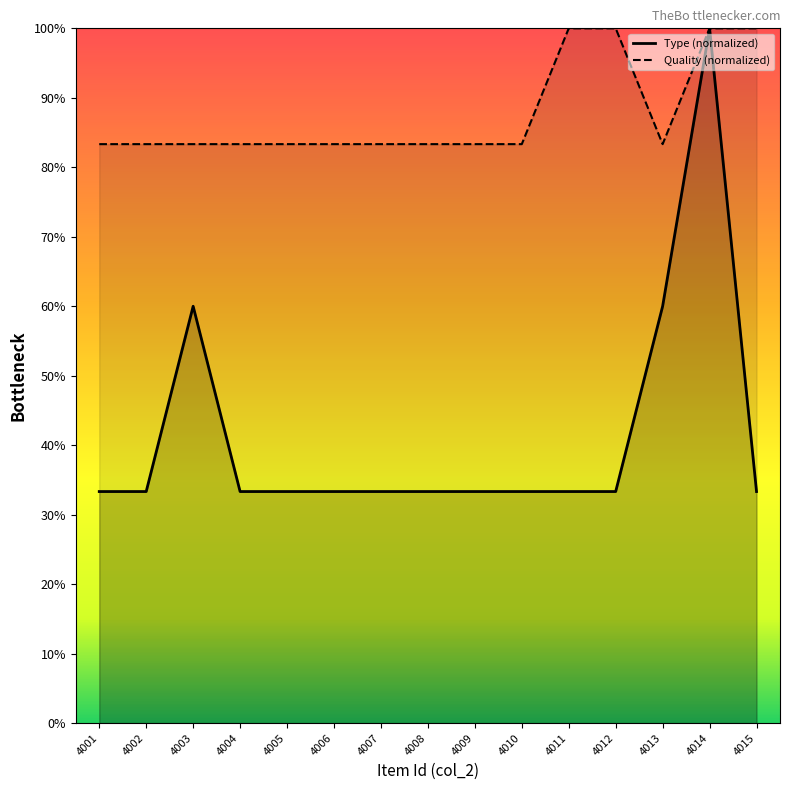

At which label is Quality closest to 91?

4001